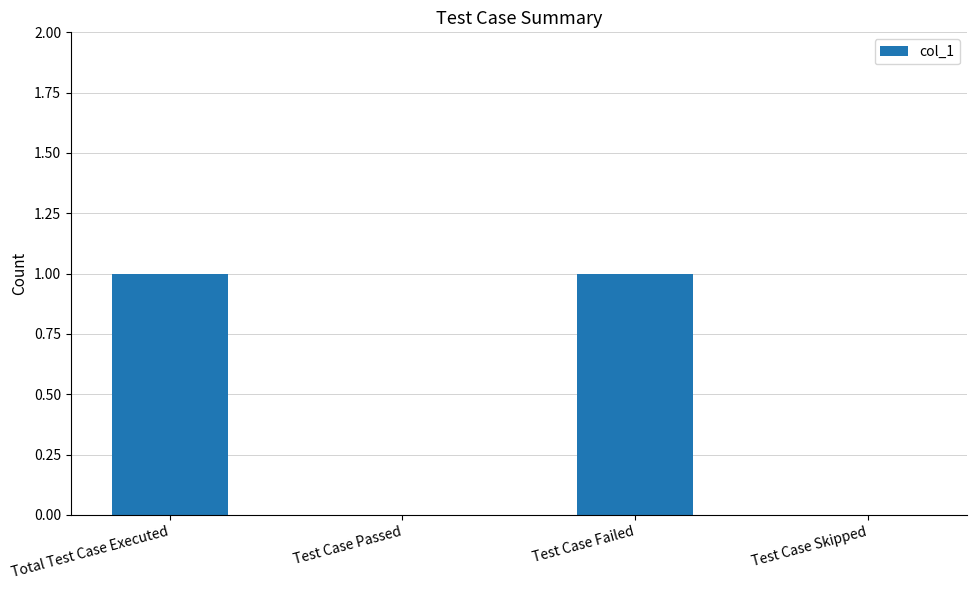

How many data points does each series have?

4